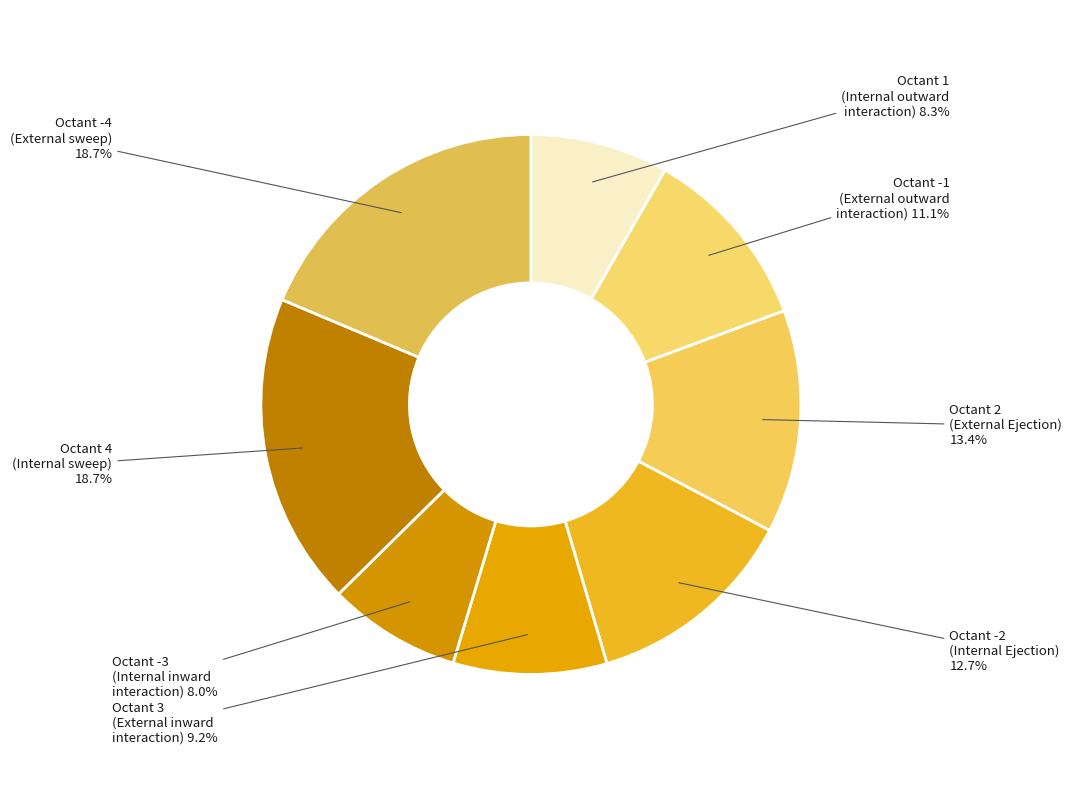

Approximately how many times larger is the value at Octant -2 compared to Octant 1?

1.5